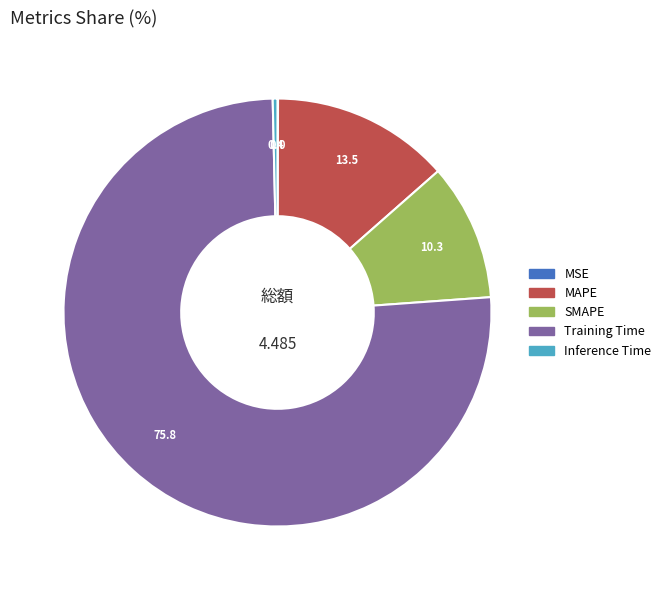

Combined, do Training Time and MAPE account for over 50%?

Yes